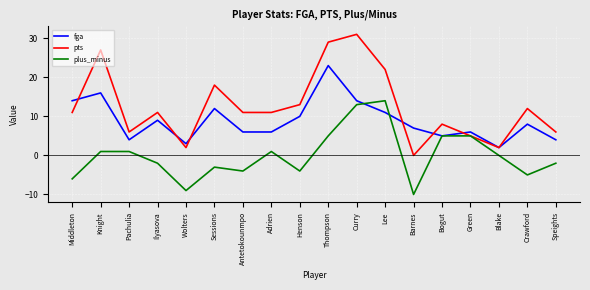

How many lines are shown in the chart?

3